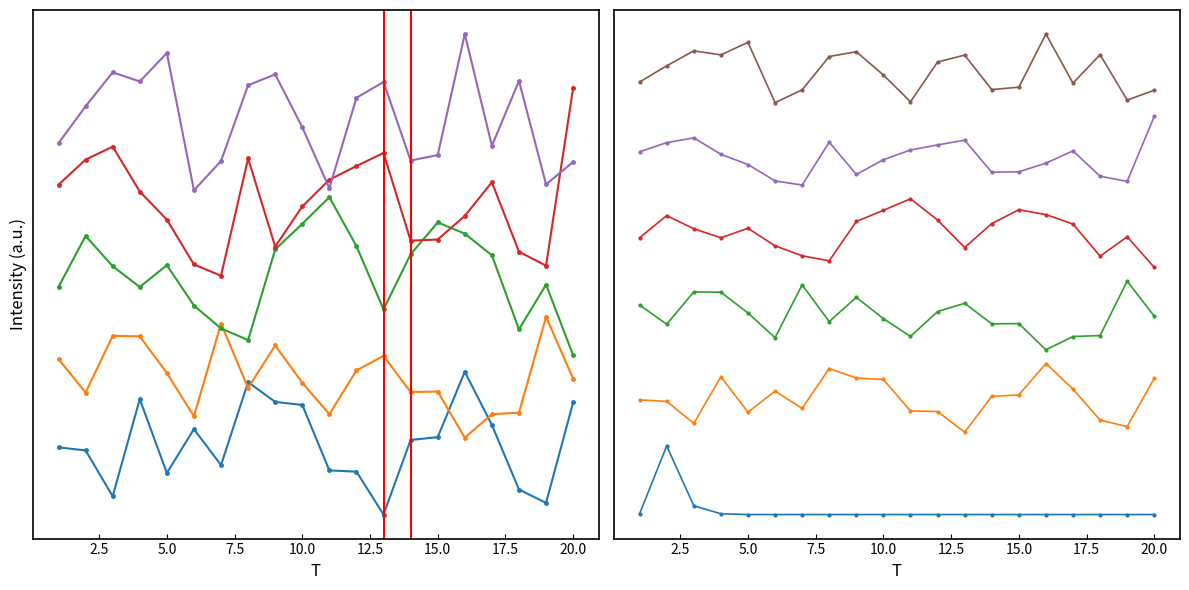

True or false: x3 and x2 cross at least once.

False